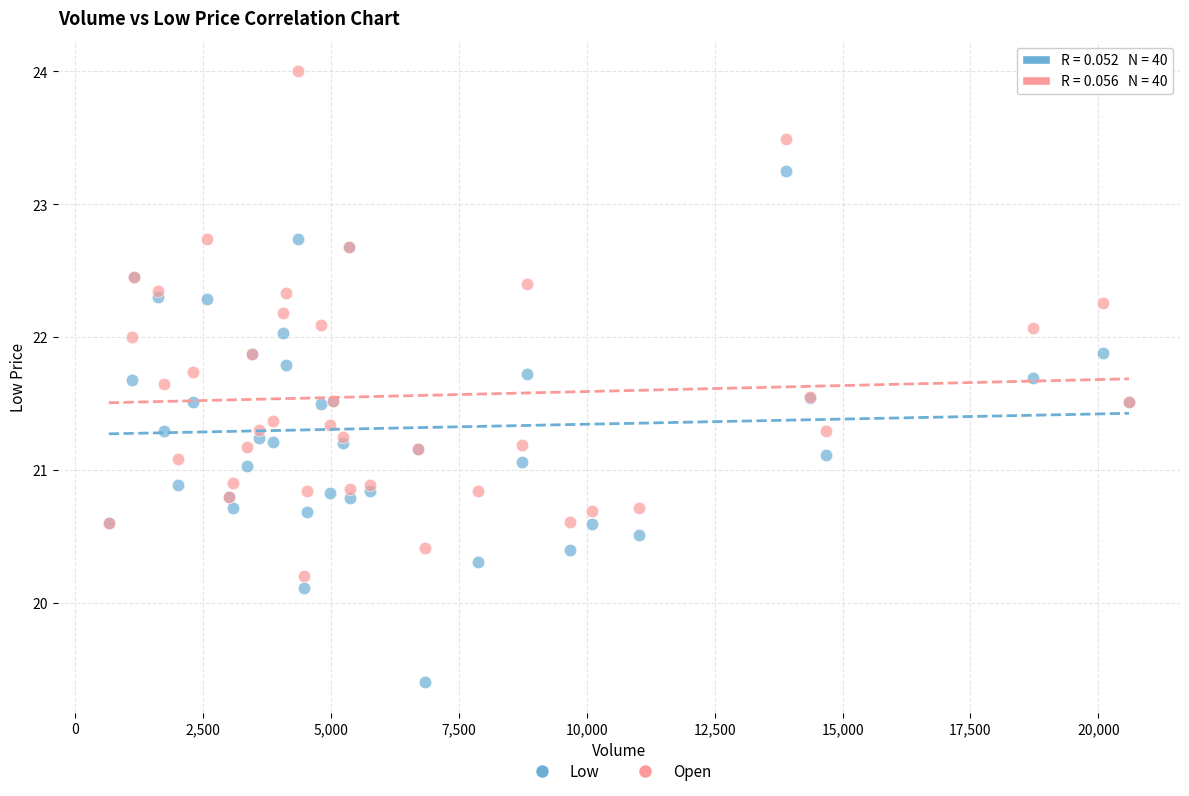

Which series contains the highest Y value?

Open